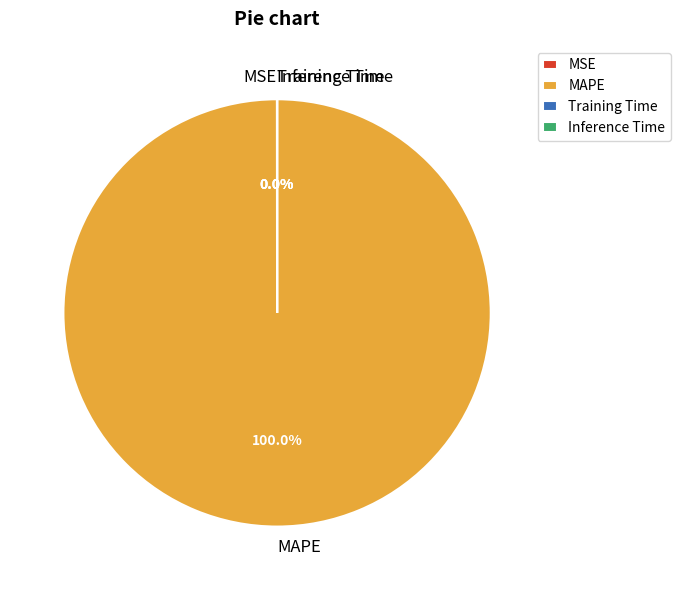

Which slice is the largest?

MAPE